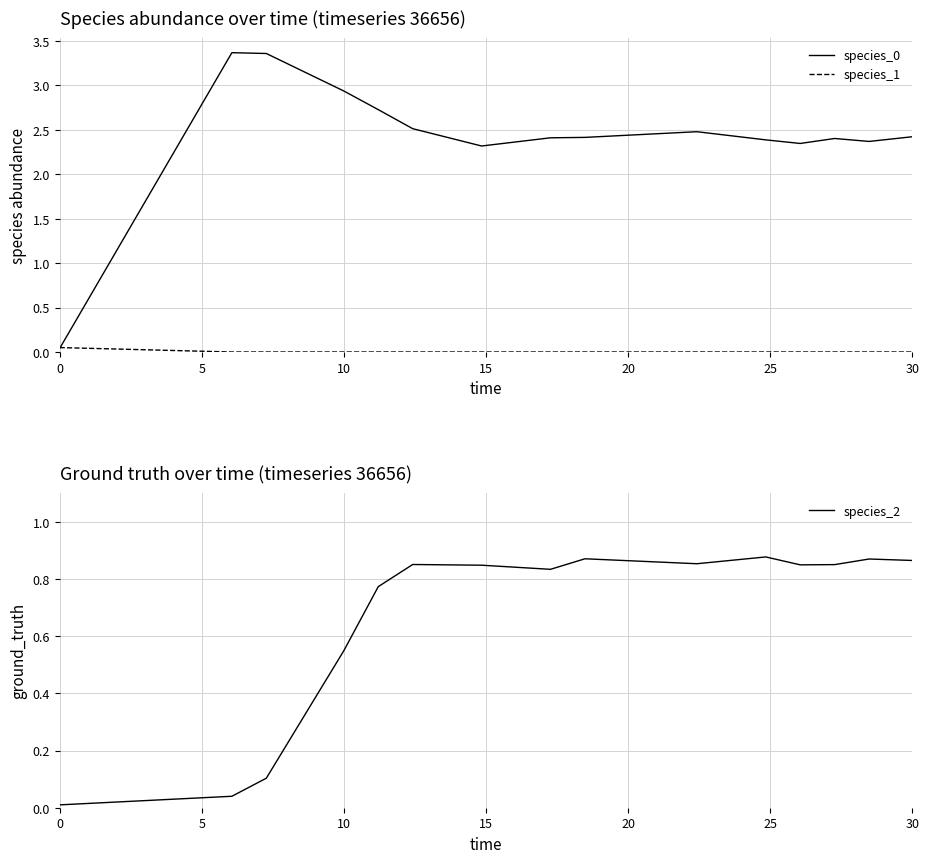

What is the sum of all species_1 values?

0.1